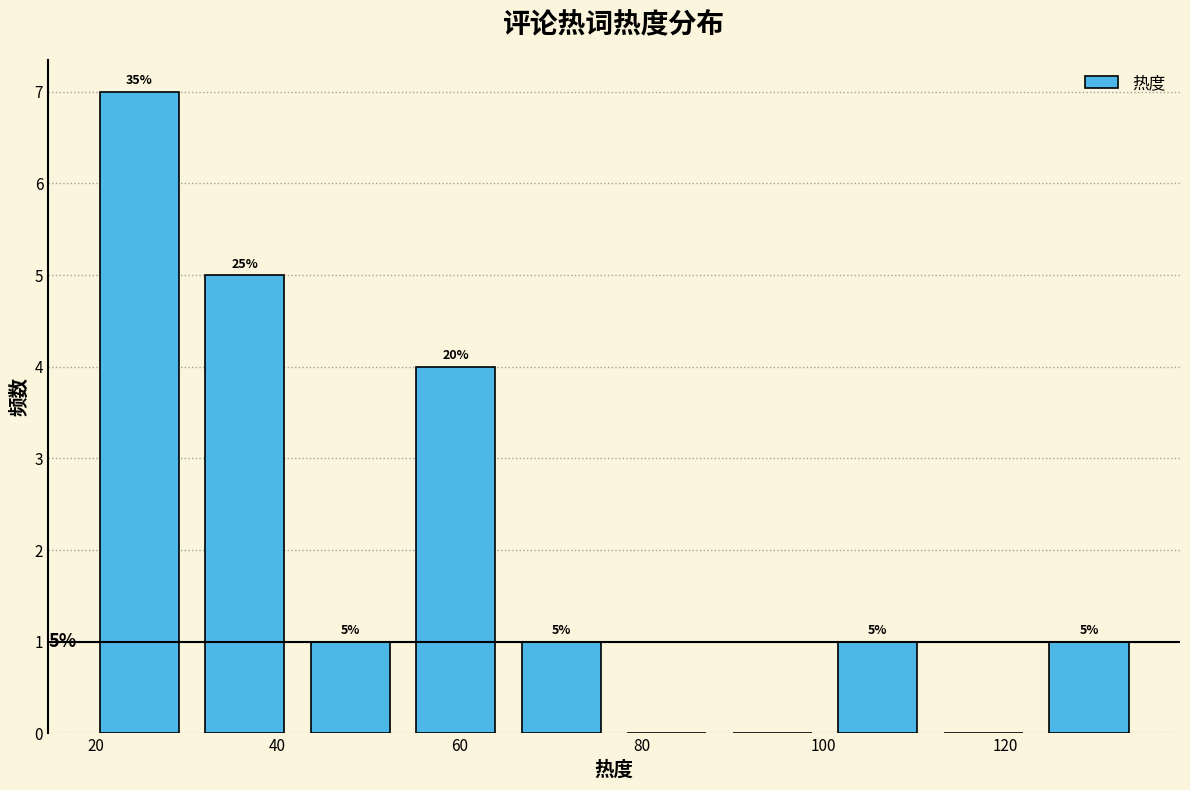

Which range on the x-axis has the tallest bar?

19.0 to 30.6